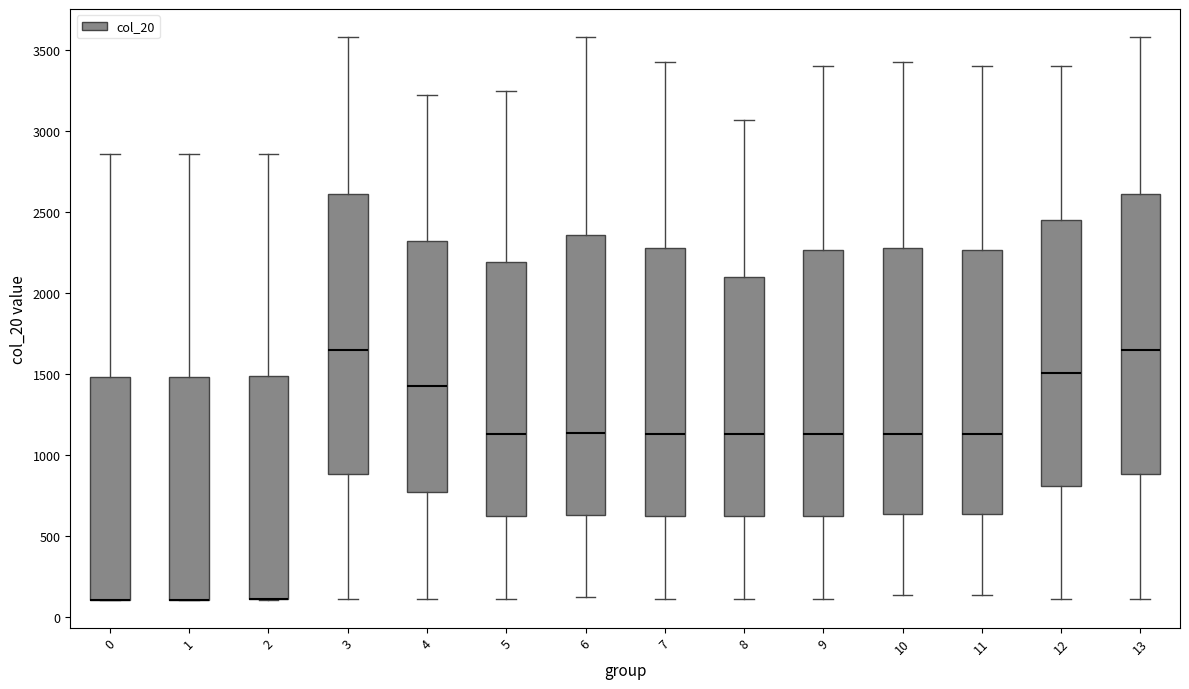

Reading left to right, read every box against the y-axis: the position of its median line, the range the box covers, and the ends of its whiskers. The values are not printed on the chart, so give them approximately, as read against the axis.

0: median 100 (drawn on the box's lower edge), box 100 to 1500, whiskers 100 to 2850
1: median 100 (drawn on the box's lower edge), box 100 to 1500, whiskers 100 to 2850
2: median 100 (drawn on the box's lower edge), box 100 to 1500, whiskers 100 to 2850
3: median 1650, box 900 to 2600, whiskers 100 to 3600
4: median 1400, box 750 to 2300, whiskers 100 to 3200
5: median 1150, box 600 to 2200, whiskers 100 to 3250
6: median 1150, box 650 to 2350, whiskers 150 to 3600
7: median 1150, box 600 to 2300, whiskers 100 to 3400
8: median 1150, box 600 to 2100, whiskers 100 to 3050
9: median 1150, box 600 to 2250, whiskers 100 to 3400
10: median 1150, box 650 to 2300, whiskers 150 to 3400
11: median 1150, box 650 to 2250, whiskers 150 to 3400
12: median 1500, box 800 to 2450, whiskers 100 to 3400
13: median 1650, box 900 to 2600, whiskers 100 to 3600